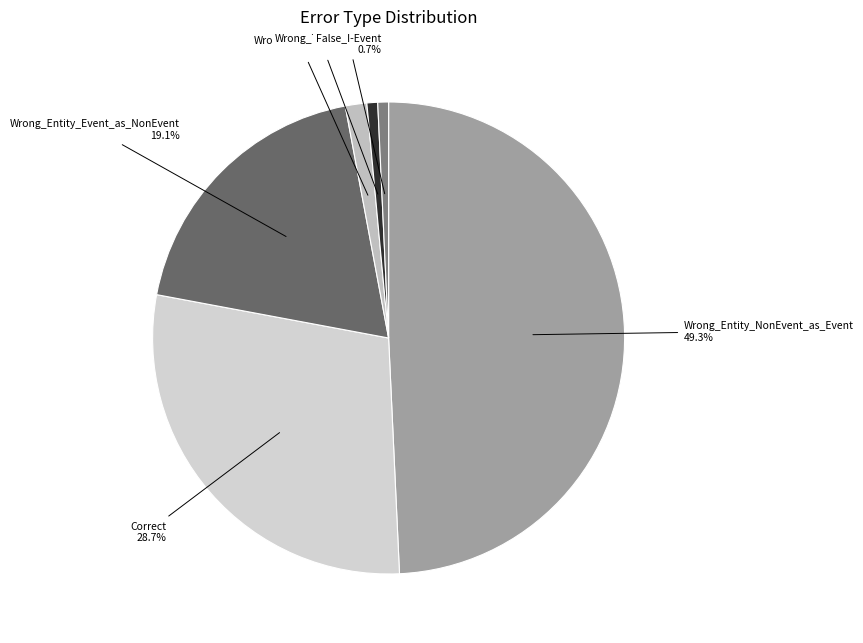

Count the number of slices in the pie.

6